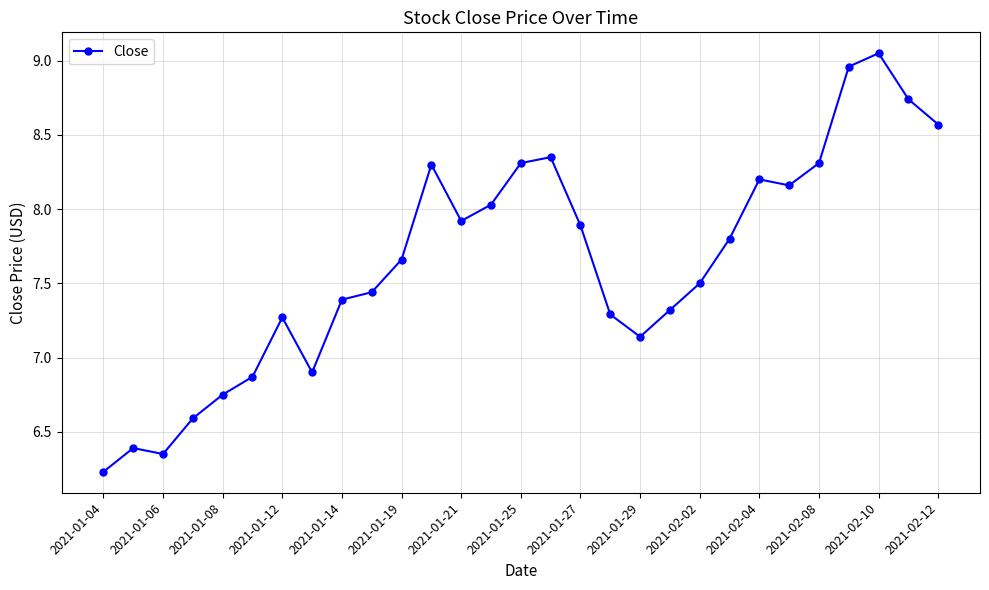

True or false: there are more than 2 points higher than both neighbors.

True